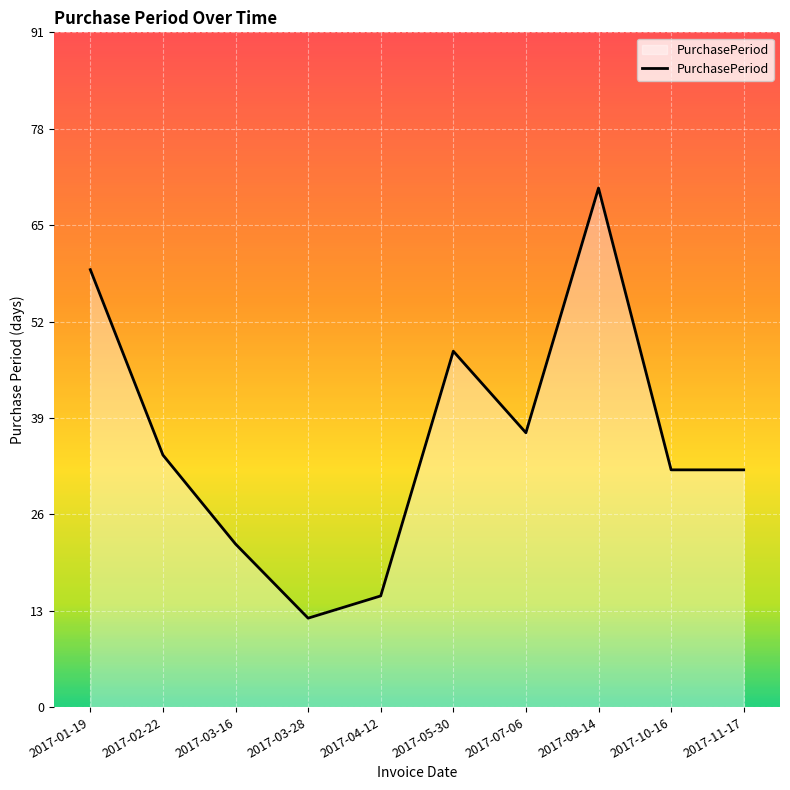

Between 2017-07-06 and 2017-03-16, which is larger?

2017-07-06